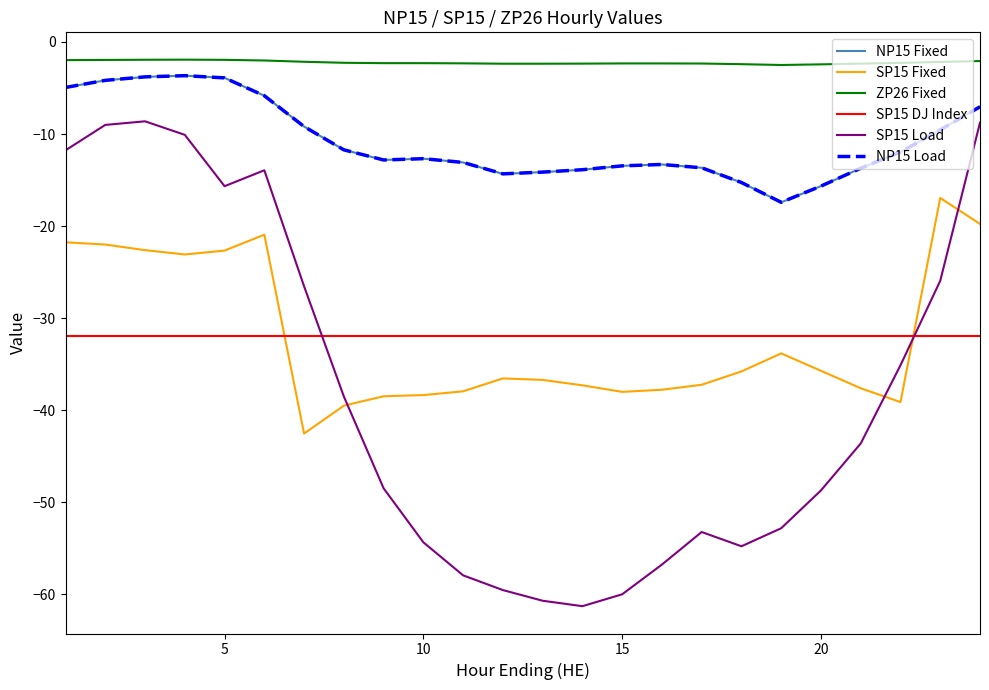

Which series has the widest spread of values?

SP15 Load